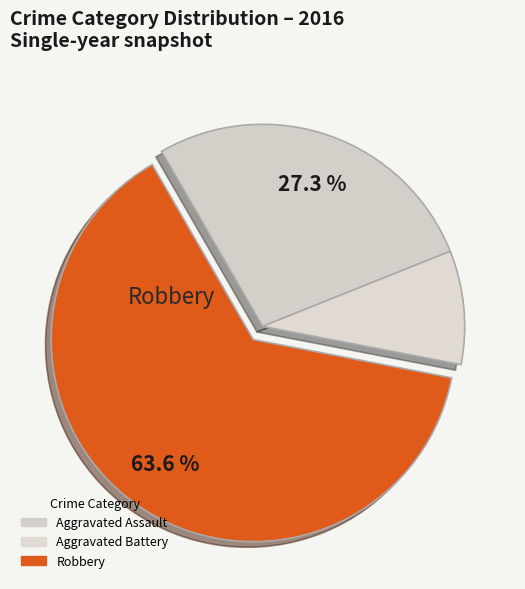

What is the majority slice?

Robbery